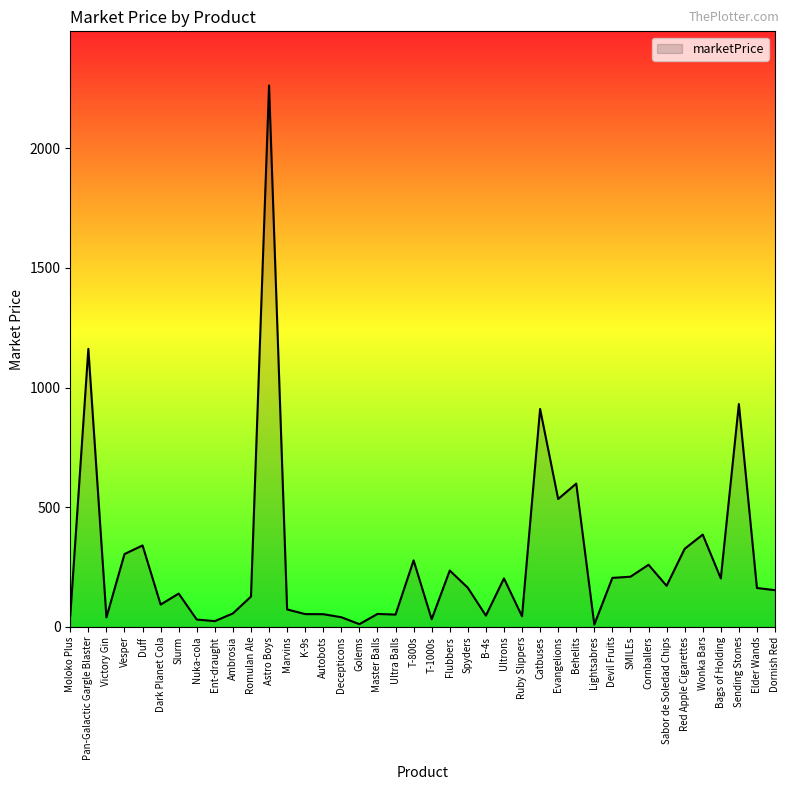

At which category does the chart reach its peak across all series?

Astro Boys